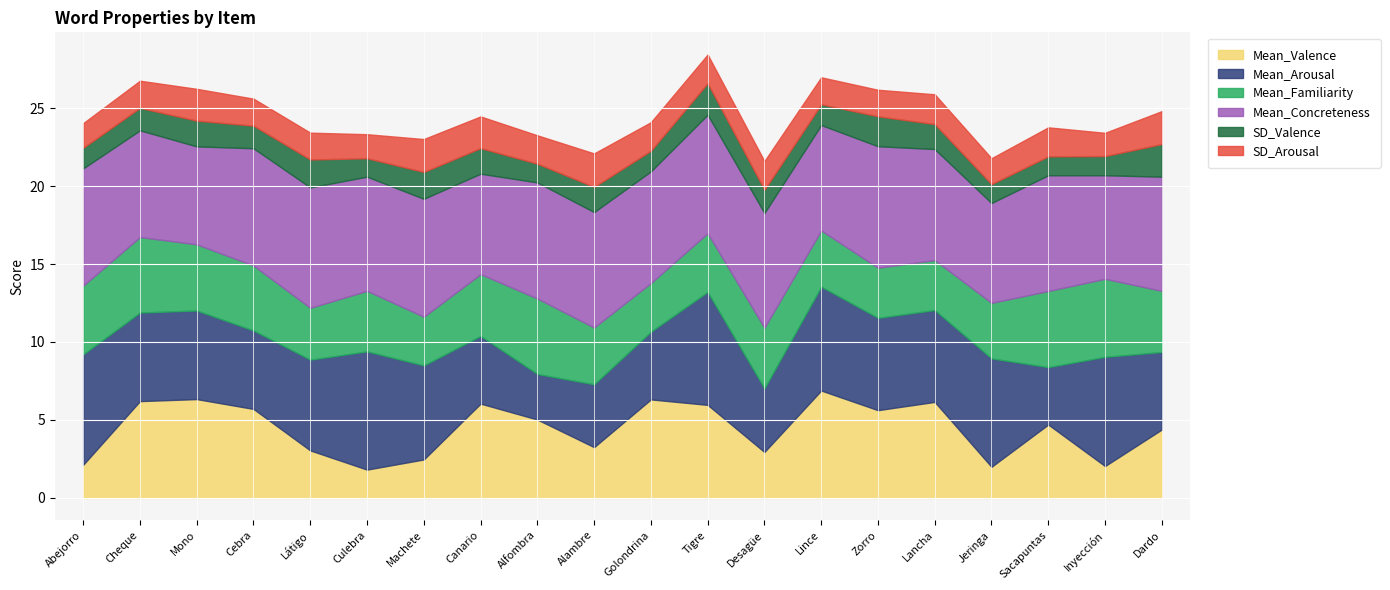

Is it true that Mean_Arousal equals 2.9 at Alfombra?

True